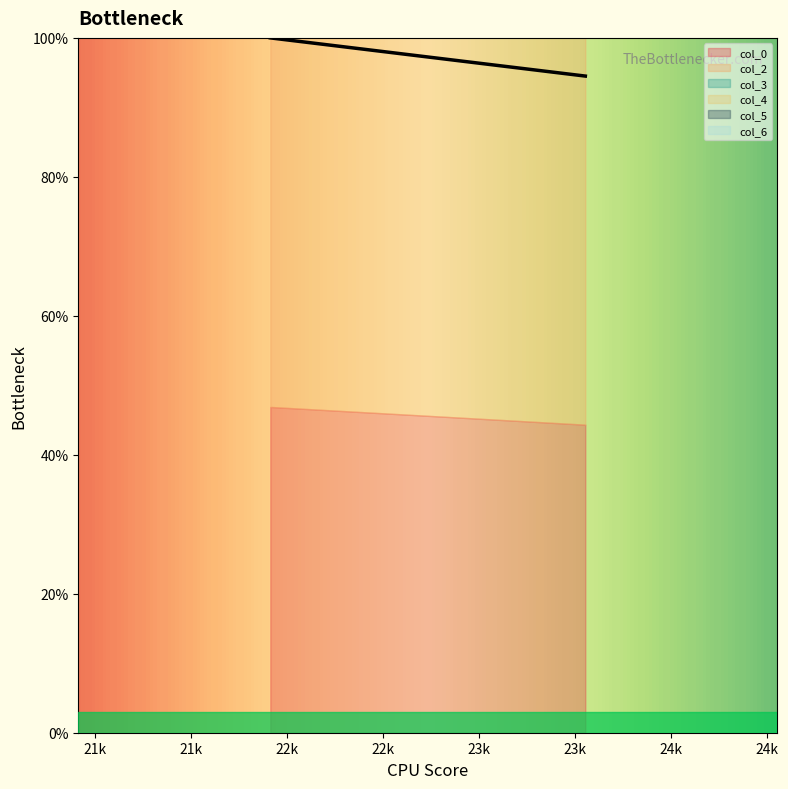

List the labels in order of col_0 value, smallest first.

23.55208333, 21.91145833